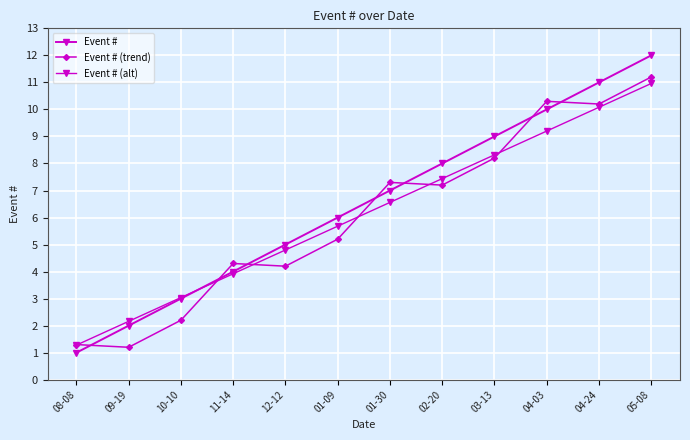

How many values in the Event # (trend) series exceed 7?

6